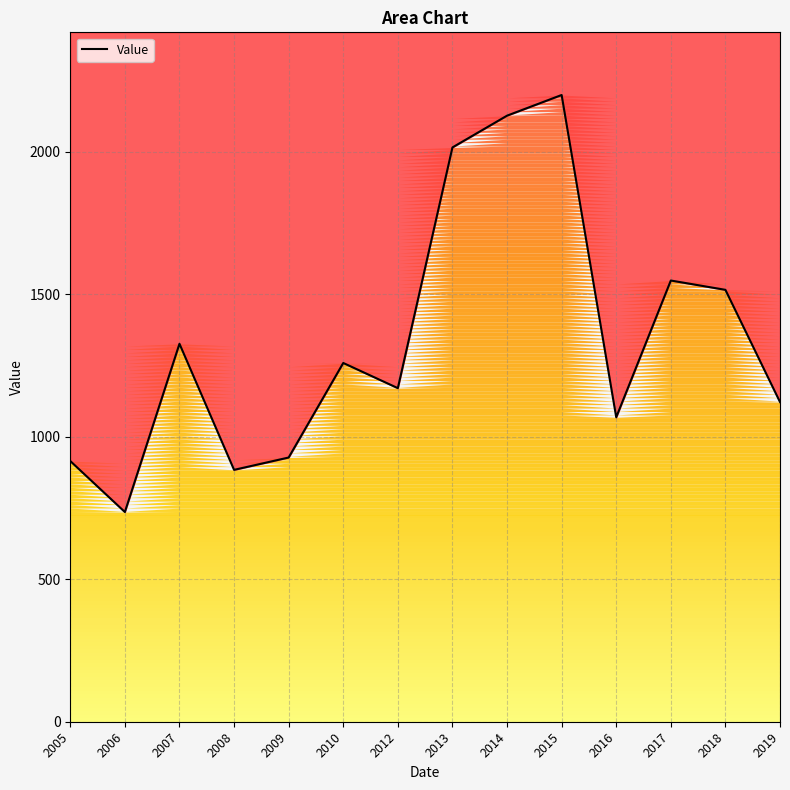

How many interior local peaks (higher than both neighbors) does the data have?

4